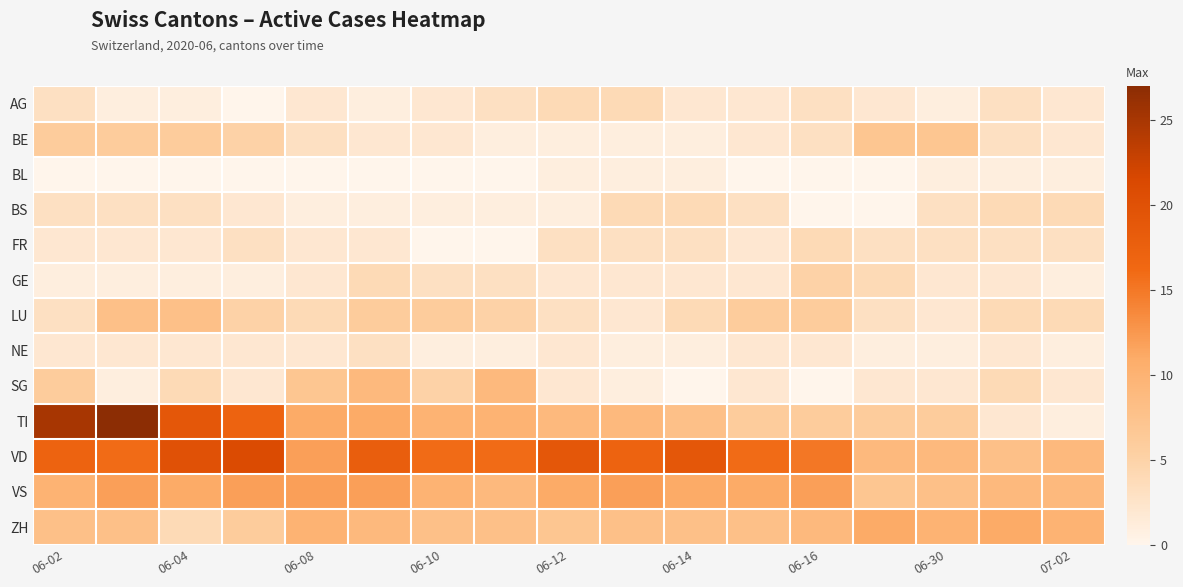

List the series in order of their peak value, highest first.

TI, VD, VS, ZH, SG, LU, BE, GE, AG, BS, FR, NE, BL